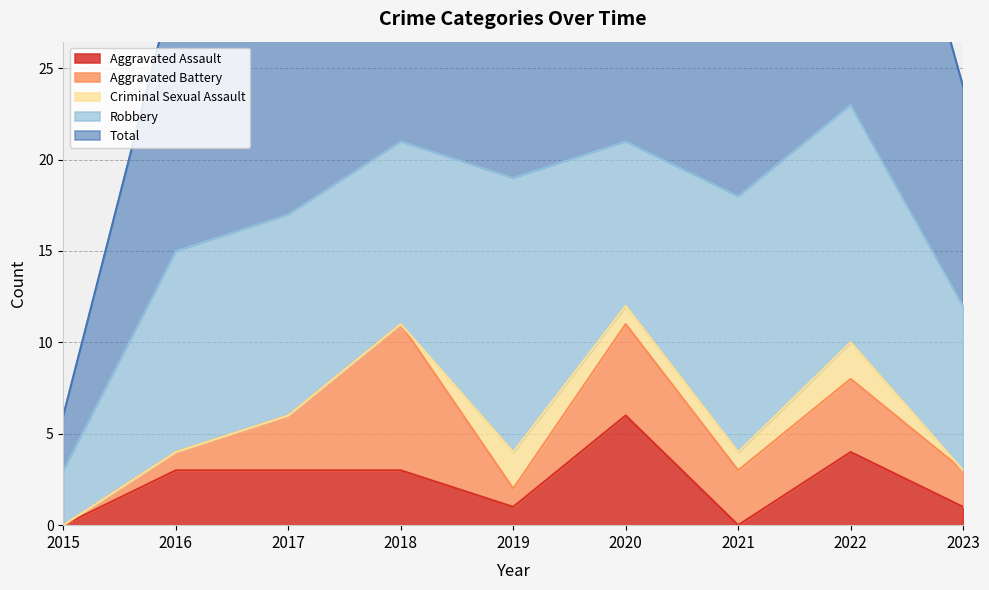

At how many categories does at least one series exceed 19?

4